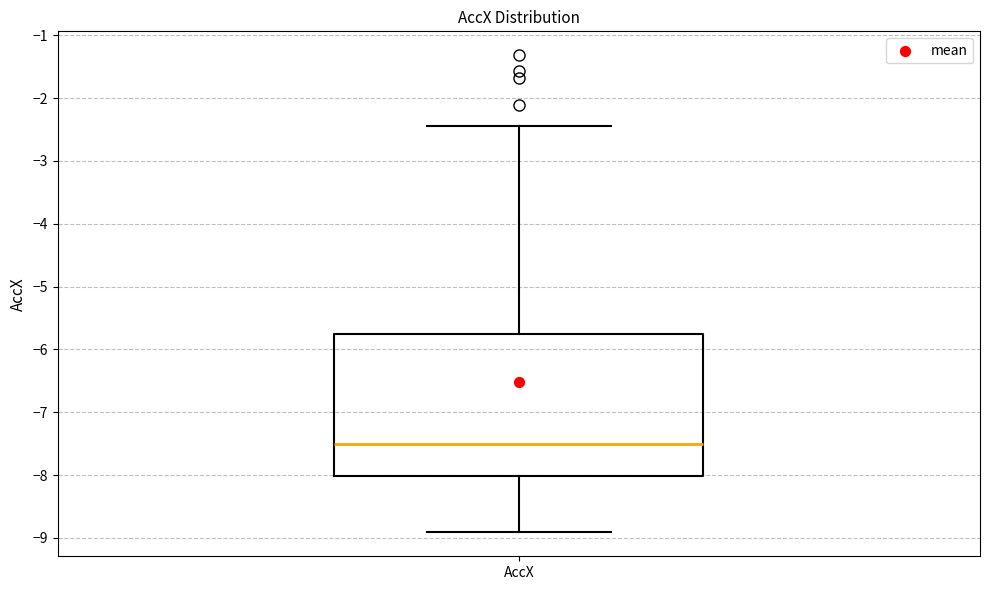

Read this box plot against the y-axis: the position of the median line, the range covered by the box, and the ends of both whiskers. The values are not printed on the chart, so give them approximately, as read against the axis.

median -7.5, box -8.0 to -5.8, whiskers -8.9 to -2.4